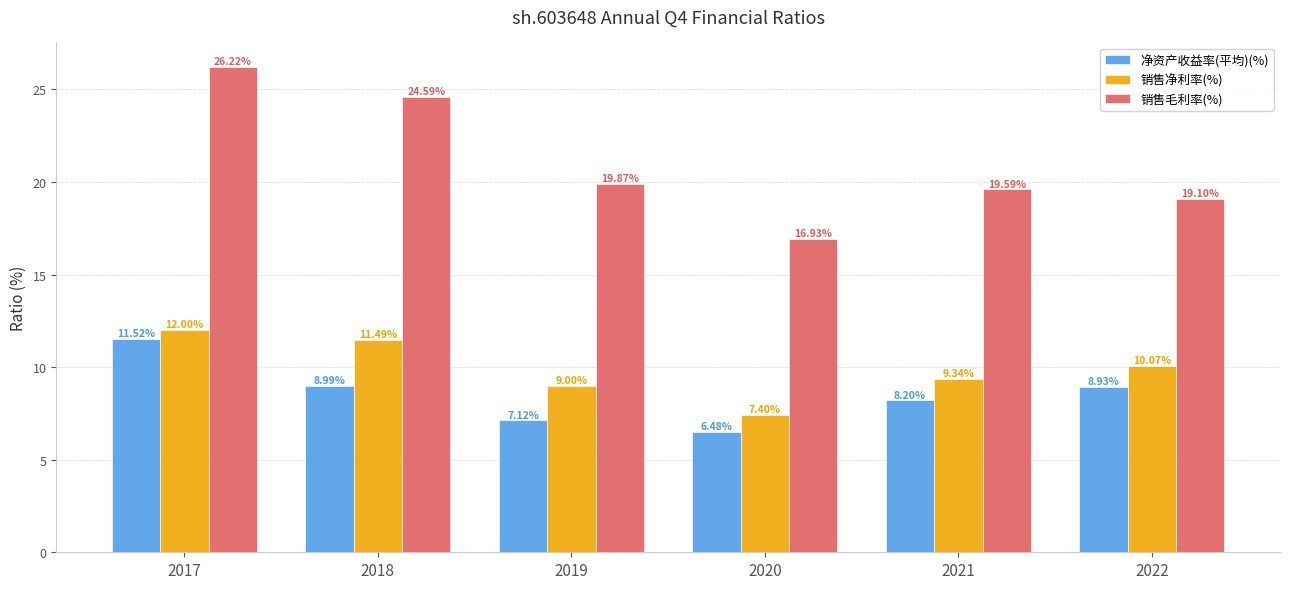

What is the difference between the maximum and minimum values in the 销售净利率(%) series?

4.6